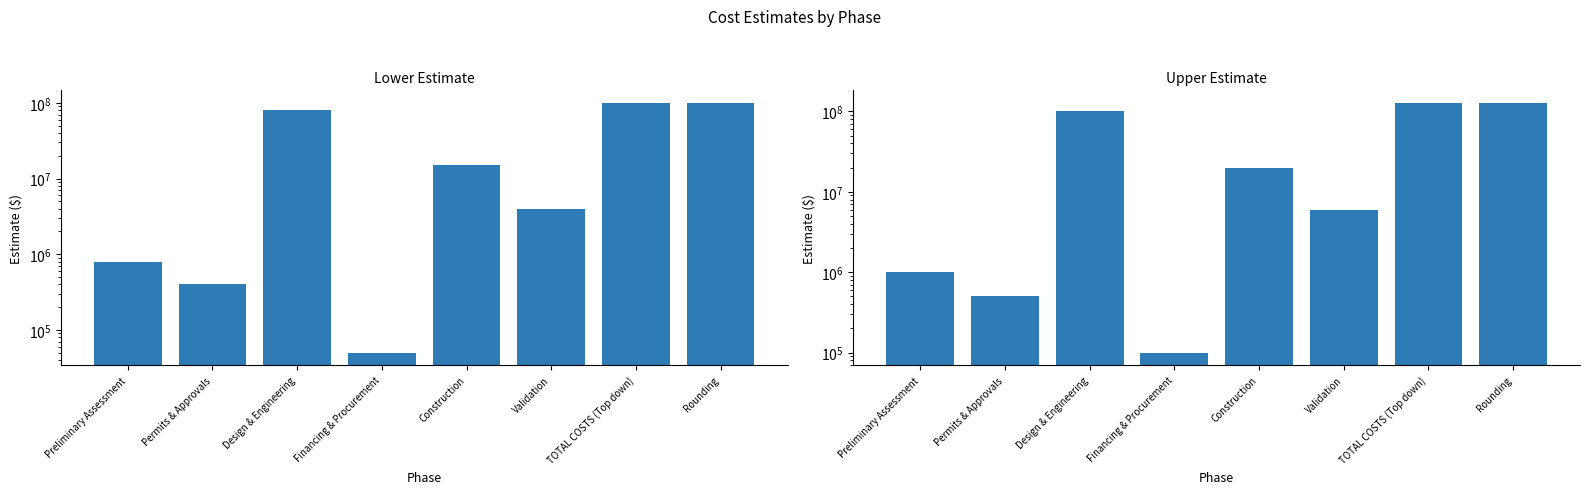

The value of Lower Estimate at Design & Engineering is 80000000. True or false?

True